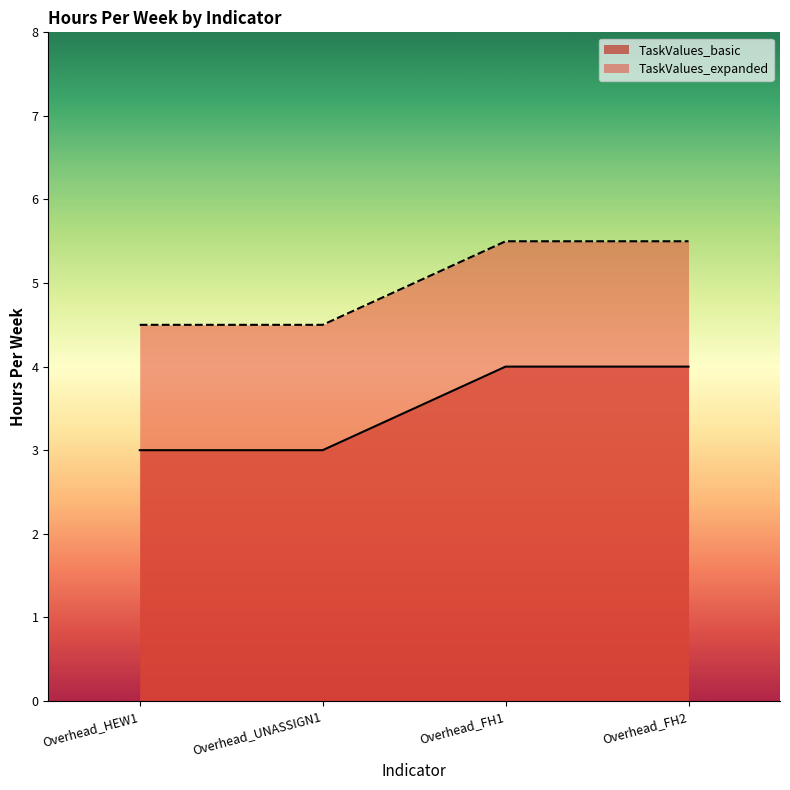

Count the number of data series in this chart.

2